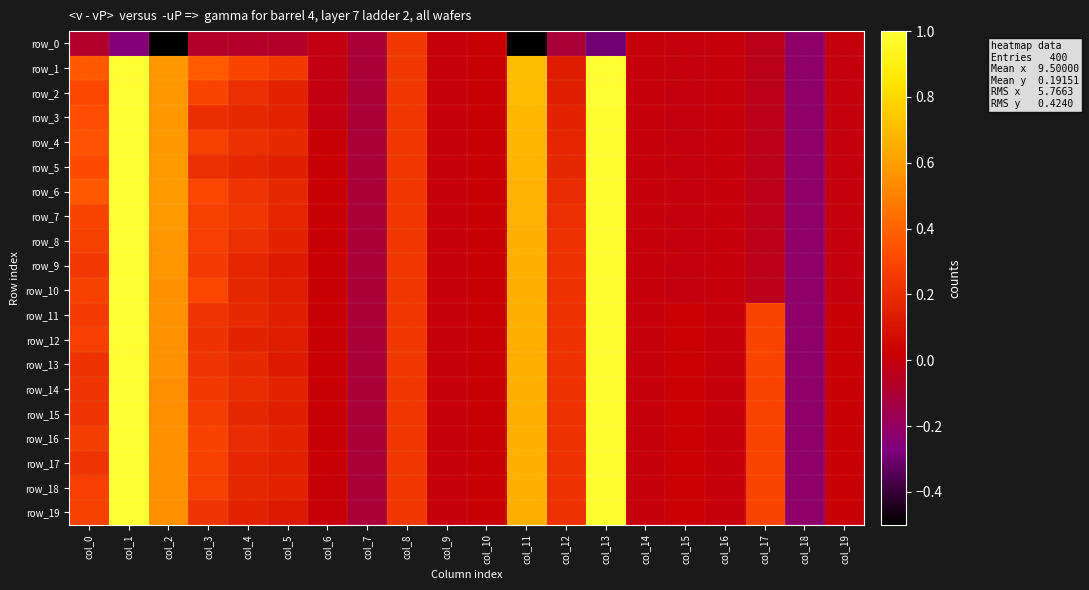

The value of row_17 at col_14 is -0.0. True or false?

False